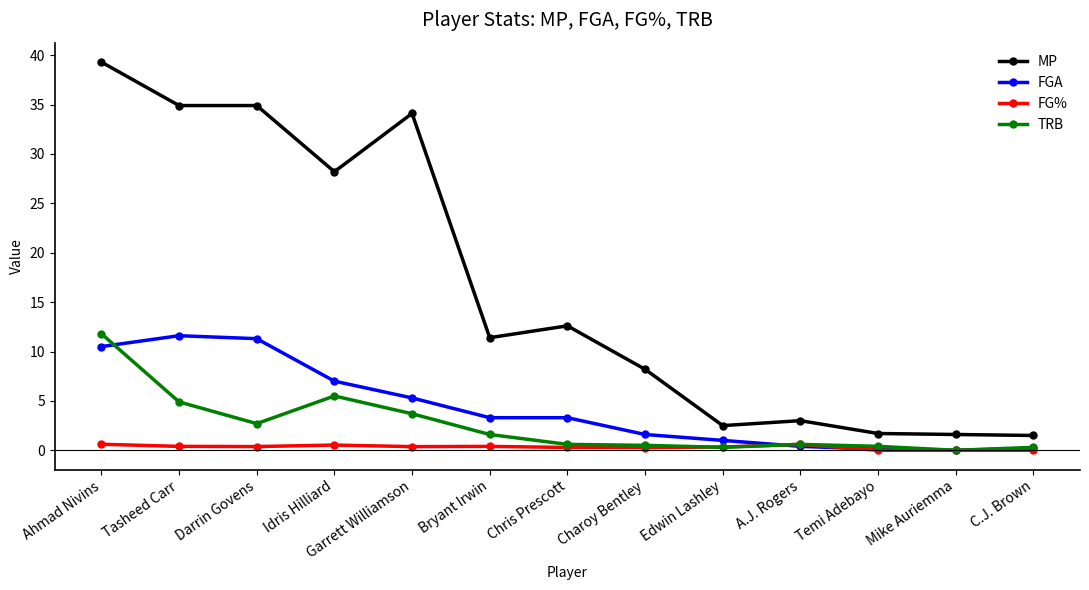

What is the difference between the maximum and second lowest values in the MP series?

37.7